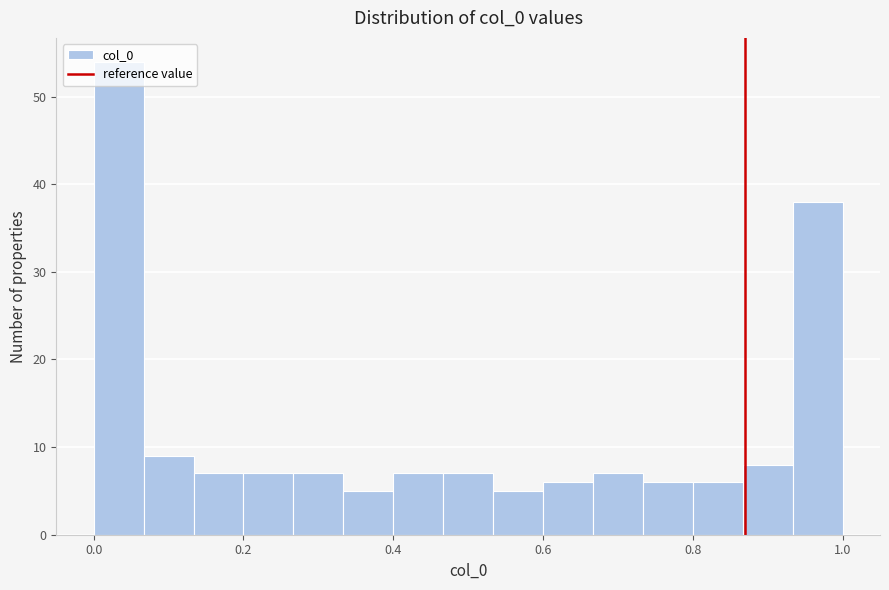

Read against the x-axis, roughly where is the centre of the tallest bar?

0.04